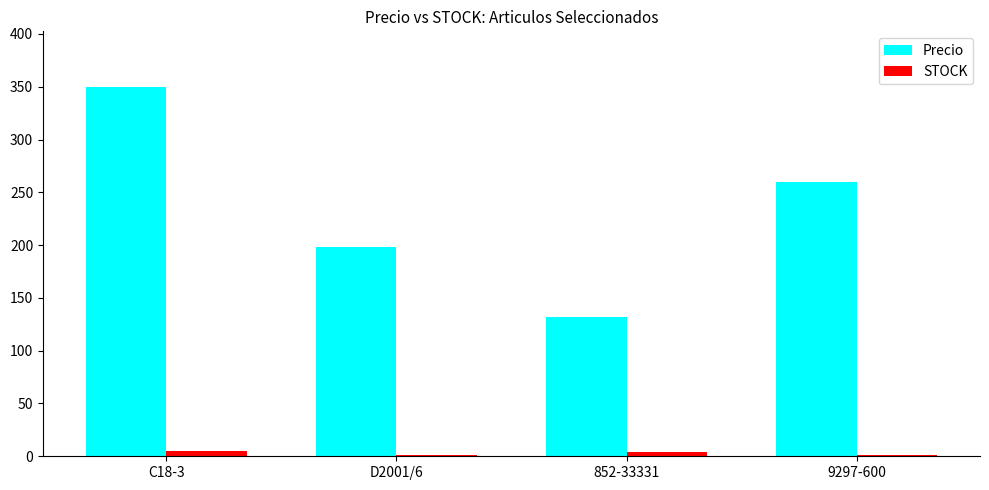

Count the number of data series in this chart.

2